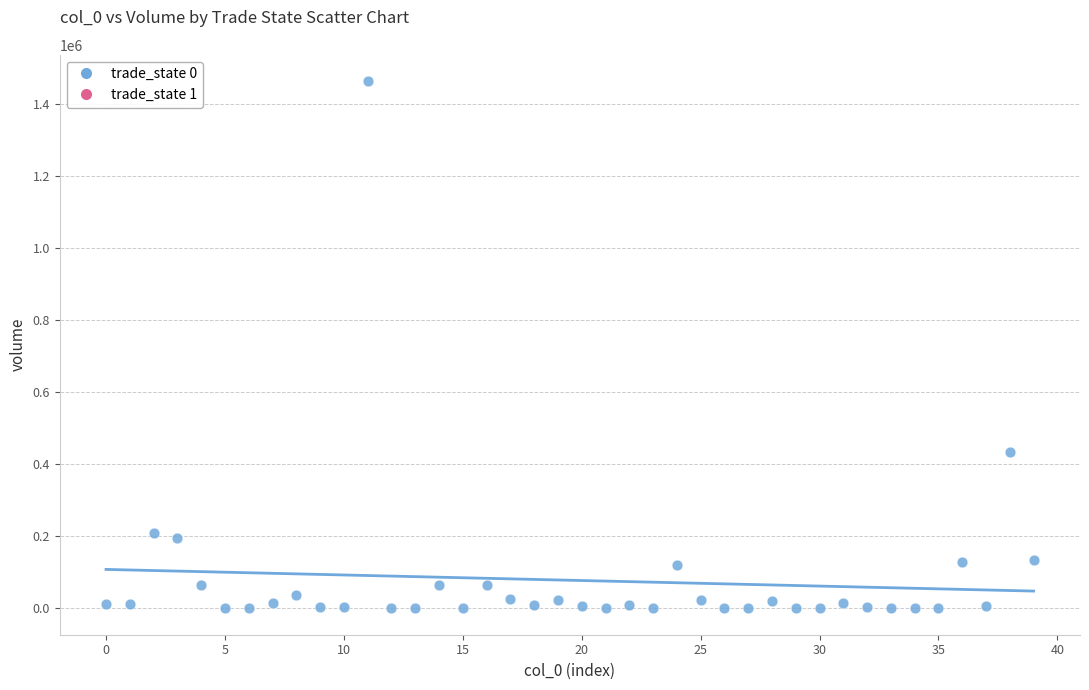

What Y value in the scatter plot is closest to 732195?

434059.0